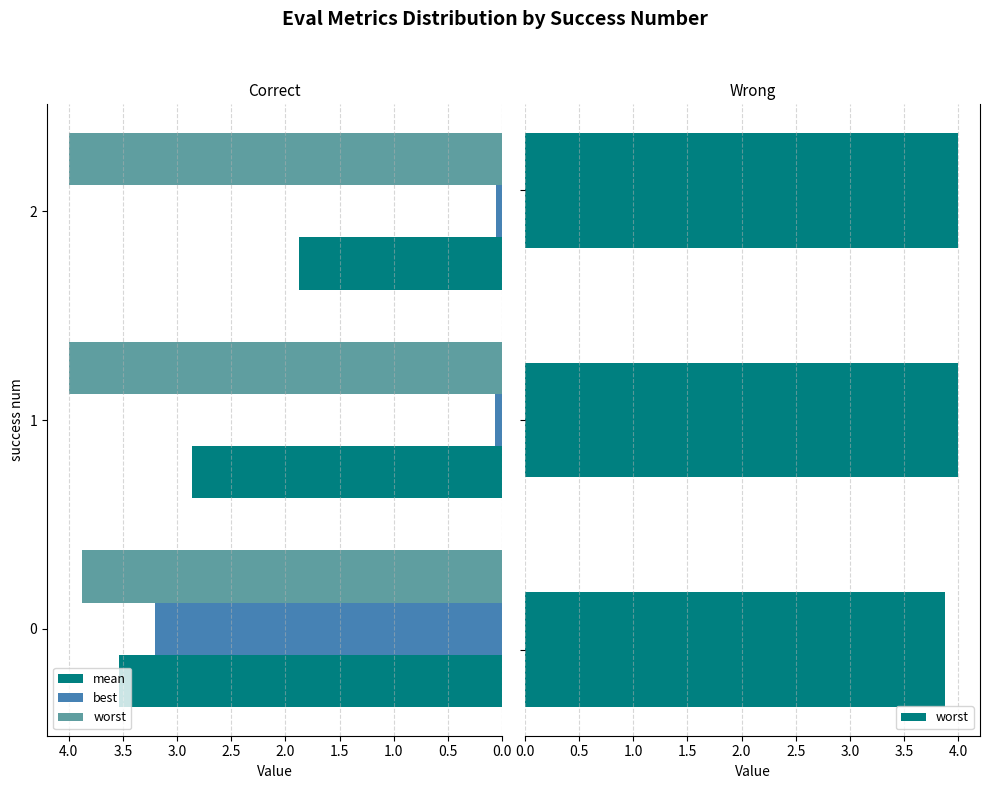

What is the smallest value displayed?

0.1